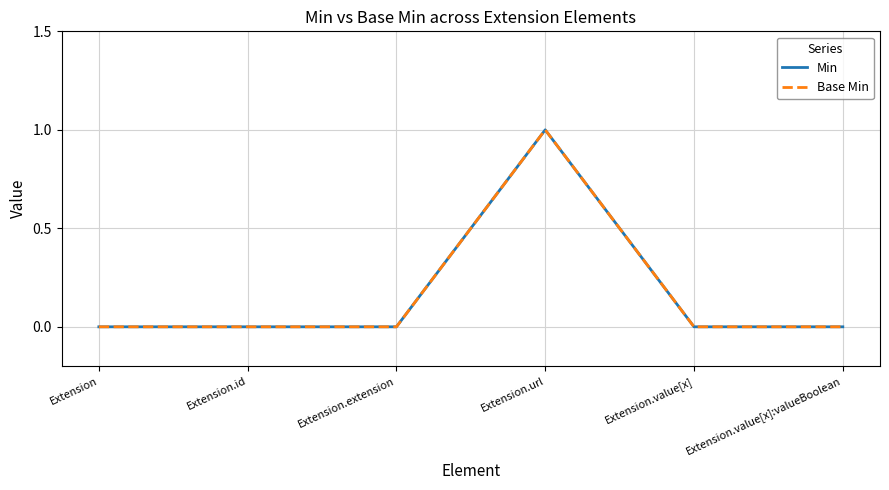

Between Extension.value[x] and Extension.value[x]:valueBoolean, which series saw the biggest shift?

Min